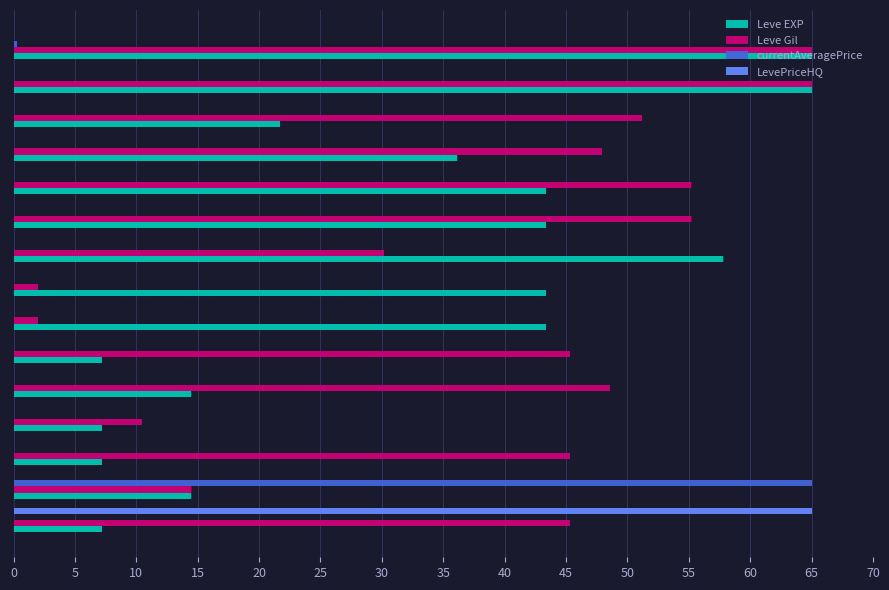

Which series has the largest total across all categories?

Leve Gil